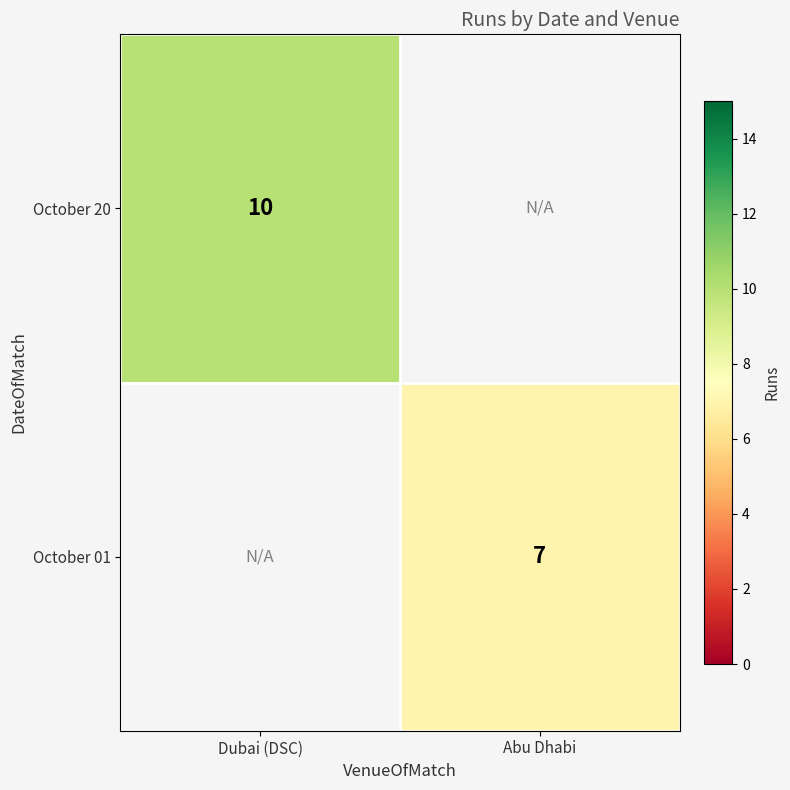

Is the value of October 01 at Abu Dhabi greater than the value of October 20 at Dubai (DSC)?

No